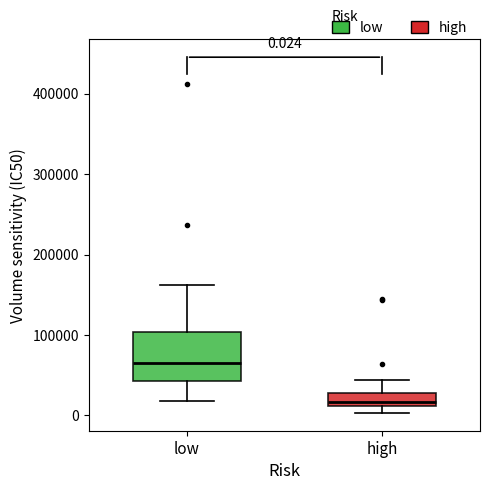

Which box has the lowest median line?

high